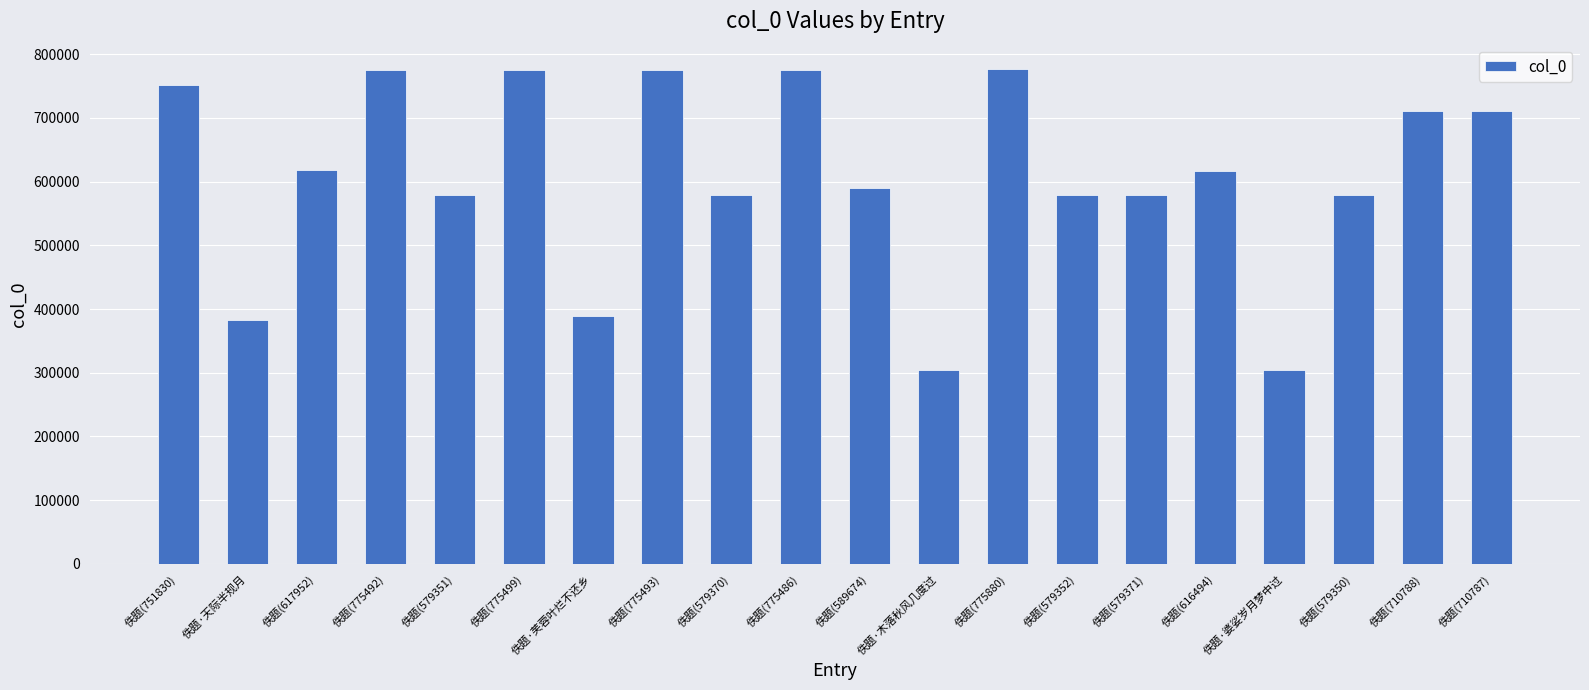

The chart shows a value of 579350 at 佚题(579350). True or false?

True